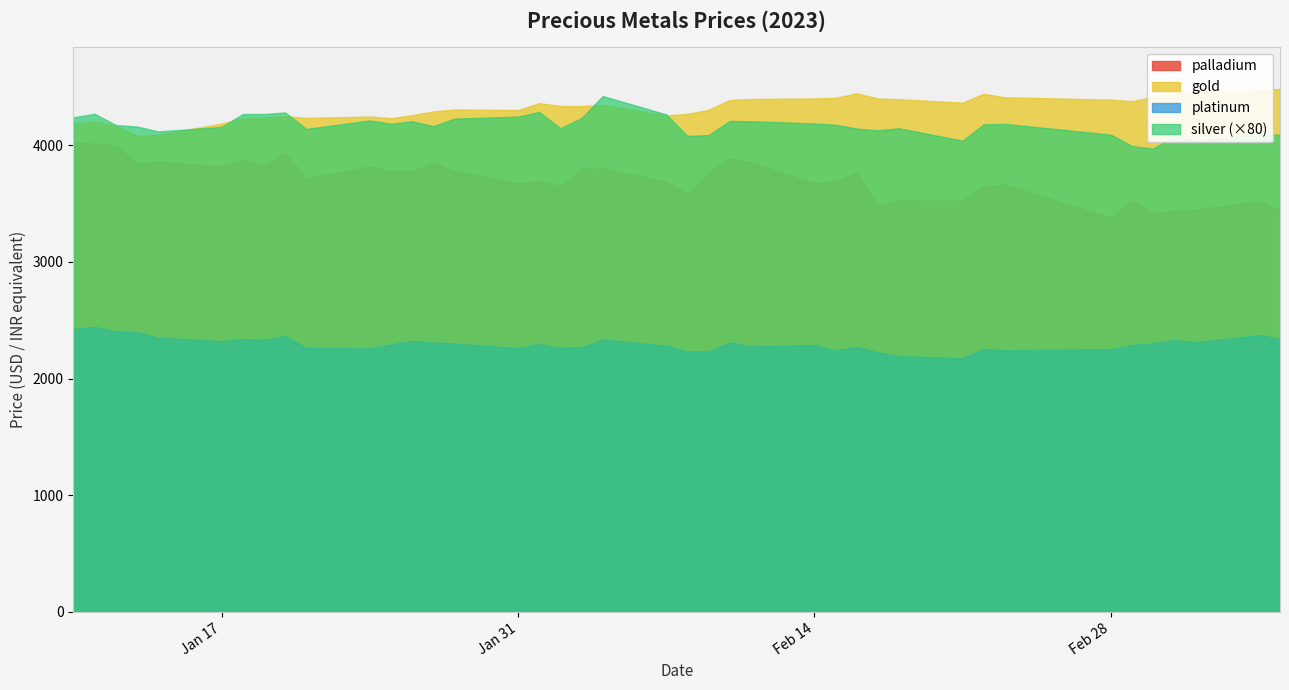

Reading left to right, list all the values displayed in this chart.

gold: 4186.4	4204.9	4168.8	4080.0	4090.0	4187.2	4232.0	4237.8	4251.4	4235.6	4247.2	4232.7	4258.4	4291.1	4307.9	4302.7	4362.3	4337.4	4336.9	4348.5	4256.7	4269.6	4304.9	4388.8	4397.7	4402.4	4407.7	4446.5	4401.7	4396.0	4365.8	4442.4	4412.0	4391.9	4379.1	4414.4	4467.8	4454.8	4467.6	4485.8
platinum: 2425.2	2443.9	2405.4	2397.0	2350.7	2320.7	2337.9	2331.7	2364.0	2262.8	2259.4	2292.2	2323.4	2309.1	2300.6	2259.8	2296.7	2263.5	2269.9	2335.3	2281.2	2233.7	2232.2	2308.5	2274.8	2286.8	2241.8	2271.3	2225.8	2192.0	2173.4	2252.8	2243.4	2250.6	2287.5	2300.8	2329.4	2312.0	2373.1	2341.1
palladium: 4032.2	4012.7	3998.7	3843.9	3860.7	3818.1	3874.4	3826.3	3935.6	3715.5	3819.4	3775.5	3777.8	3849.3	3783.0	3673.9	3695.5	3647.7	3796.7	3801.7	3688.4	3583.0	3764.8	3890.4	3854.5	3676.4	3692.8	3769.6	3480.6	3528.4	3525.6	3646.3	3663.0	3380.7	3527.5	3418.6	3435.9	3447.4	3520.9	3444.9
silver: 53.0	53.4	52.2	52.0	51.5	52.0	53.4	53.4	53.5	51.8	52.7	52.3	52.6	52.1	52.9	53.1	53.6	51.8	52.9	55.3	53.3	51.0	51.1	52.6	52.6	52.4	52.2	51.8	51.6	51.8	50.5	52.2	52.3	51.1	49.9	49.7	50.9	50.5	51.2	51.1